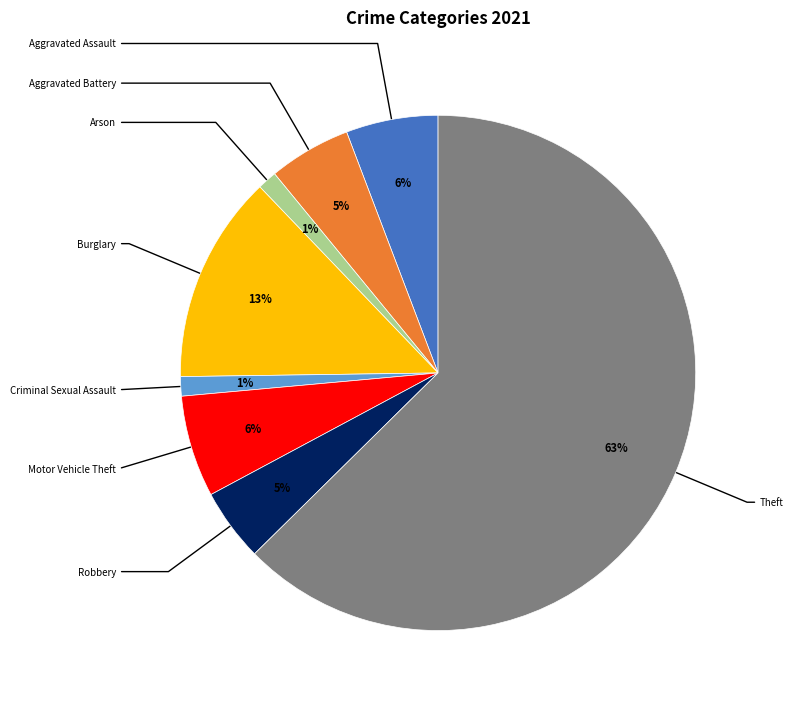

Is there any slice that represents more than half of the pie?

Yes